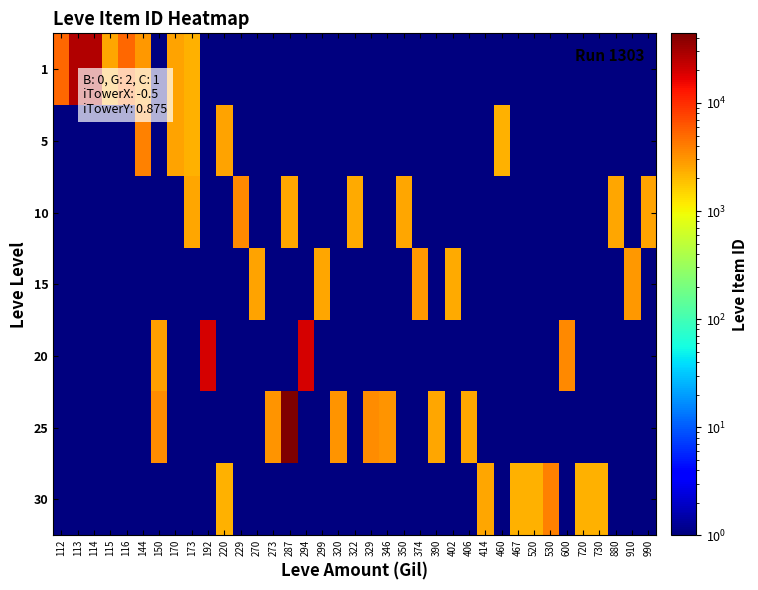

Reading left to right, what are all the values shown in this chart?

1: 112=5091	113=27713	114=27125	115=2494	116=5071	144=3011	150=1	170=2680	173=2226	192=1	220=1	229=1	270=1	273=1	287=1	294=1	299=1	320=1	322=1	329=1	346=1	350=1	374=1	390=1	402=1	406=1	414=1	460=1	467=1	520=1	530=1	600=1	720=1	730=1	880=1	910=1	990=1
5: 112=1	113=1	114=1	115=1	116=1	144=3767	150=1	170=2680	173=2230	192=1	220=2662	229=1	270=1	273=1	287=1	294=1	299=1	320=1	322=1	329=1	346=1	350=1	374=1	390=1	402=1	406=1	414=1	460=2230	467=1	520=1	530=1	600=1	720=1	730=1	880=1	910=1	990=1
10: 112=1	113=1	114=1	115=1	116=1	144=1	150=1	170=1	173=2495	192=1	220=1	229=3550	270=1	273=1	287=2496	294=1	299=1	320=1	322=2470	329=1	346=1	350=2496	374=1	390=1	402=1	406=1	414=1	460=1	467=1	520=1	530=1	600=1	720=1	730=1	880=2496	910=1	990=2673
15: 112=1	113=1	114=1	115=1	116=1	144=1	150=1	170=1	173=1	192=1	220=1	229=1	270=2680	273=1	287=1	294=1	299=2497	320=1	322=1	329=1	346=1	350=1	374=3045	390=1	402=2471	406=1	414=1	460=1	467=1	520=1	530=1	600=1	720=1	730=1	880=1	910=3045	990=1
20: 112=1	113=1	114=1	115=1	116=1	144=1	150=2712	170=1	173=1	192=19534	220=1	229=1	270=1	273=1	287=1	294=19533	299=1	320=1	322=1	329=1	346=1	350=1	374=1	390=1	402=1	406=1	414=1	460=1	467=1	520=1	530=1	600=3557	720=1	730=1	880=1	910=1	990=1
25: 112=1	113=1	114=1	115=1	116=1	144=1	150=3352	170=1	173=1	192=1	220=1	229=1	270=1	273=3096	287=44147	294=1	299=1	320=3068	322=1	329=3352	346=3068	350=1	374=1	390=2473	402=1	406=2473	414=1	460=1	467=1	520=1	530=1	600=1	720=1	730=1	880=1	910=1	990=1
30: 112=1	113=1	114=1	115=1	116=1	144=1	150=1	170=1	173=1	192=1	220=2260	229=1	270=1	273=1	287=1	294=1	299=1	320=1	322=1	329=1	346=1	350=1	374=1	390=1	402=1	406=1	414=2501	460=1	467=2260	520=2257	530=3833	600=1	720=2257	730=2257	880=1	910=1	990=1